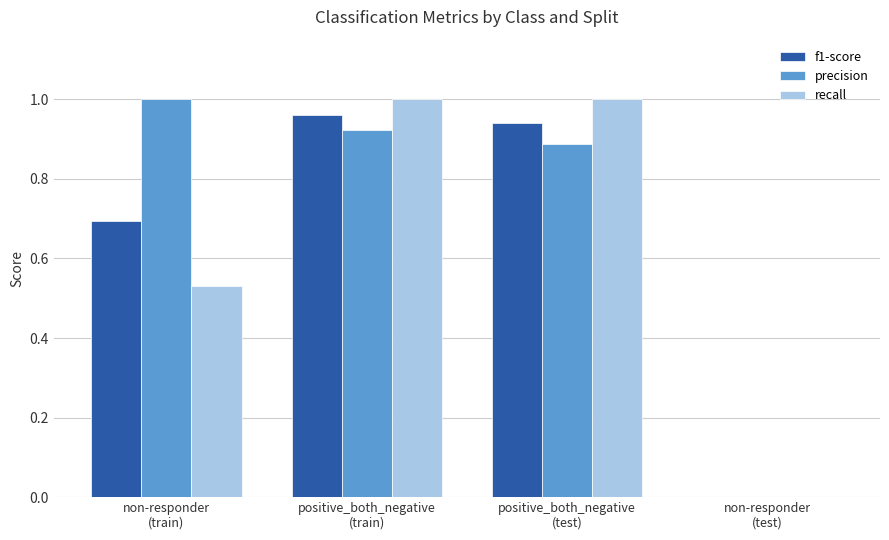

The f1-score series shows 0.4 at positive_both_negative
(test). True or false?

False